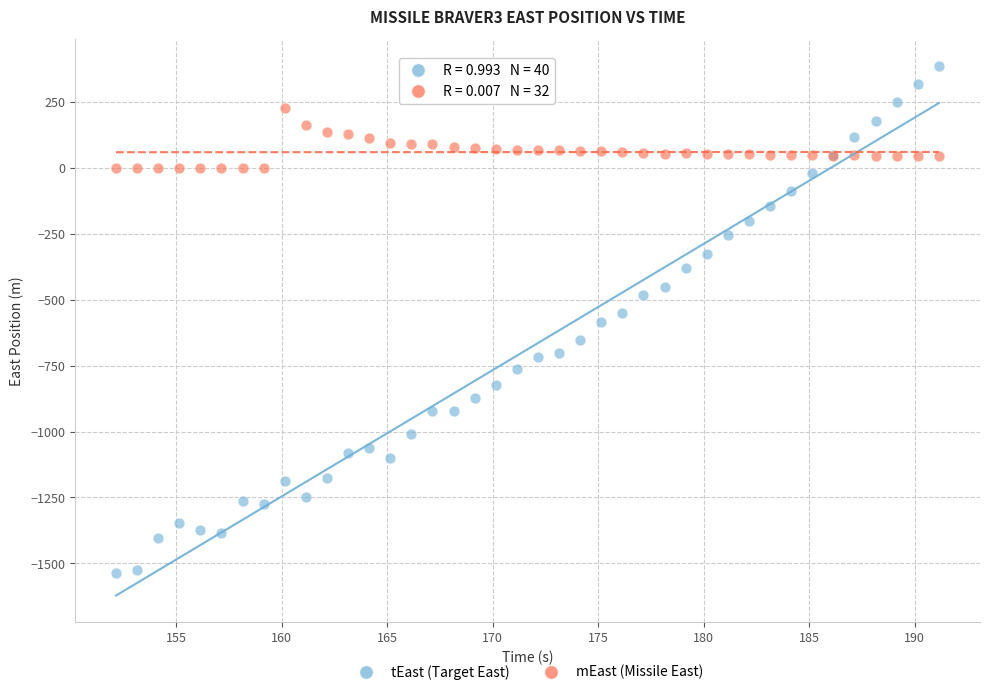

What is the X range (max minus min) for the scatter plot?

39.0